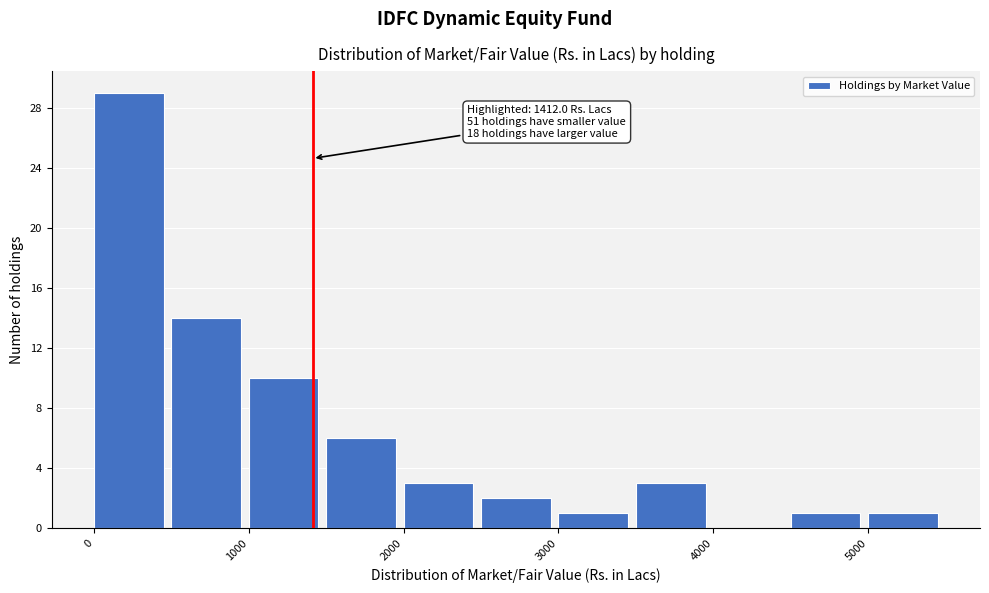

Over which range of the x-axis is the bar tallest?

0 to 500